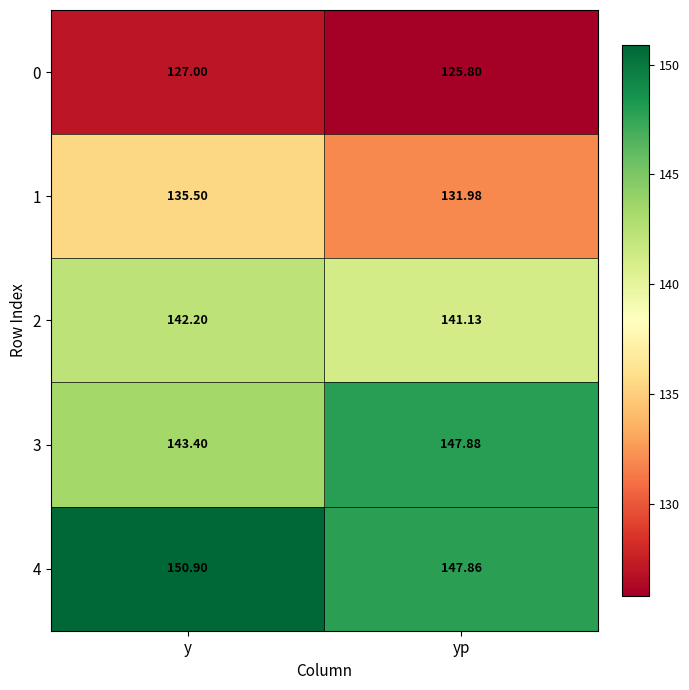

At which category is the sum across all series the highest?

y